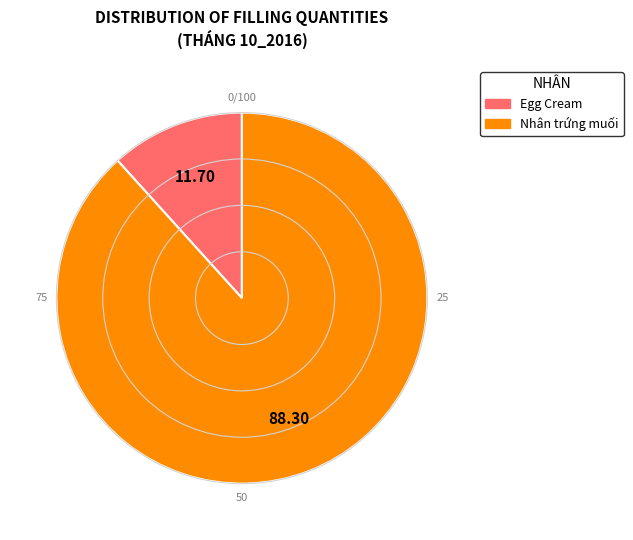

Approximately how many times larger is the value at Nhân trứng muối compared to Egg Cream?

7.5